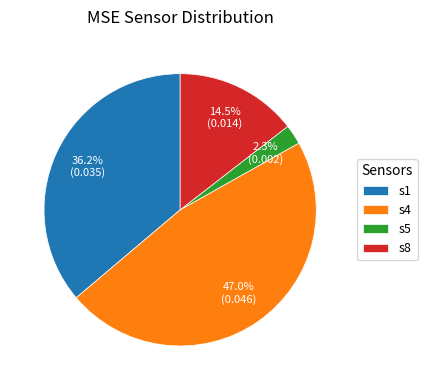

Rank the categories by value from highest to lowest.

s4, s1, s8, s5